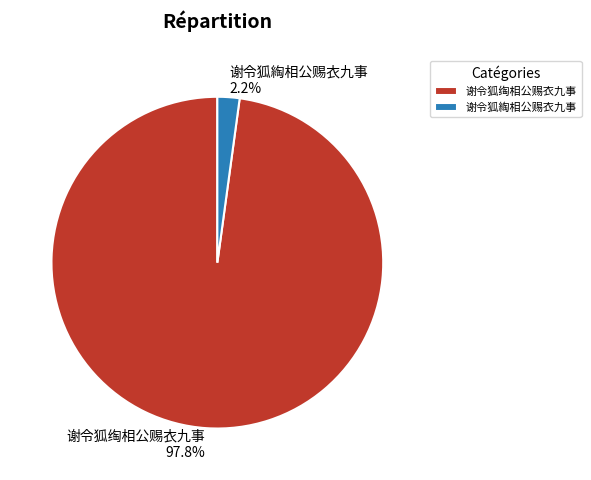

Rank the categories by value from lowest to highest.

谢令狐綯相公赐衣九事, 谢令狐绹相公赐衣九事